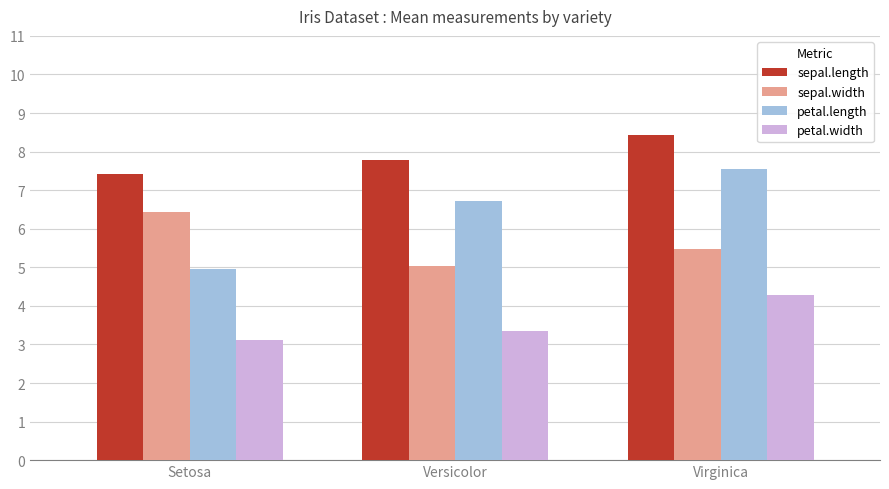

How many data points does each series have?

3